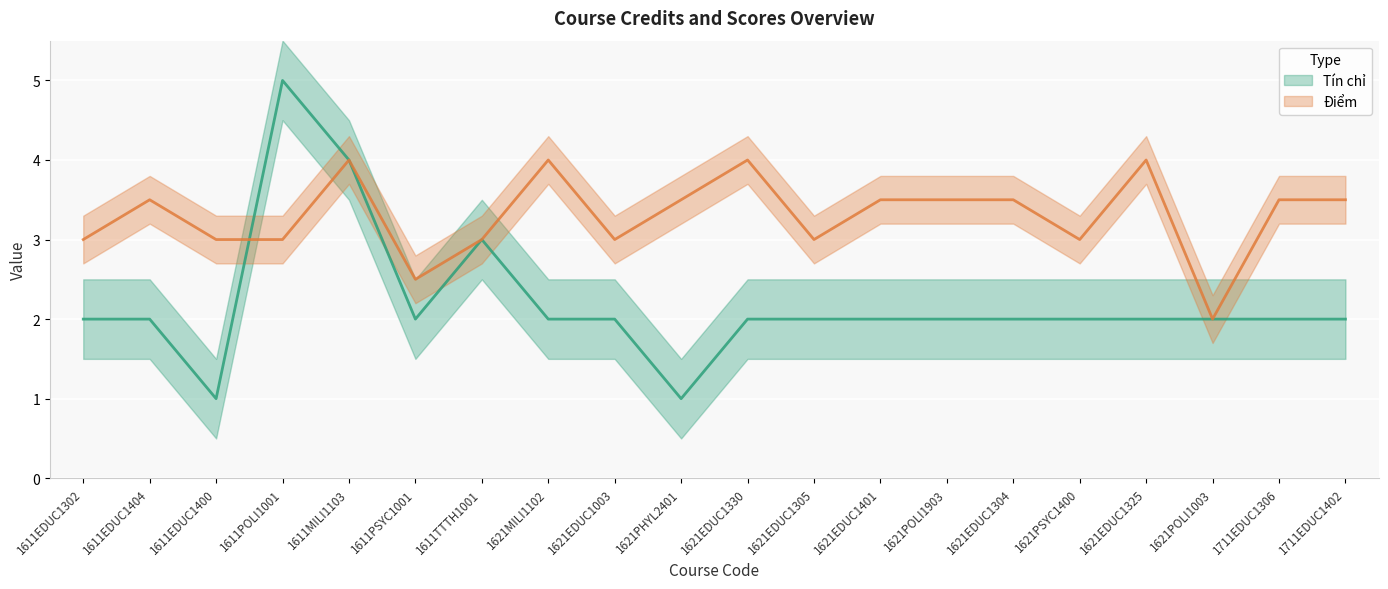

Which series ends up on top after the final intersection of Điểm and Tín chỉ?

Tín chỉ